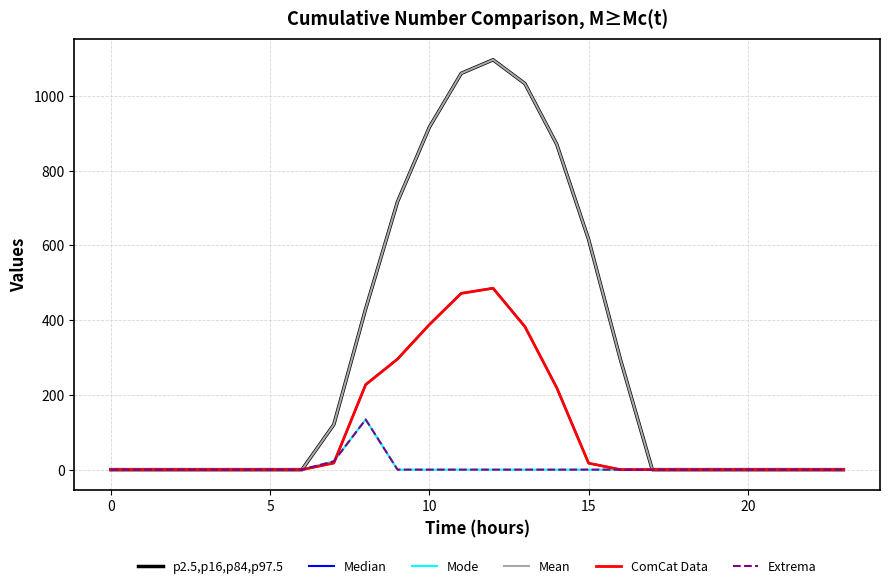

True or false: Median and Extrema intersect in this chart.

True